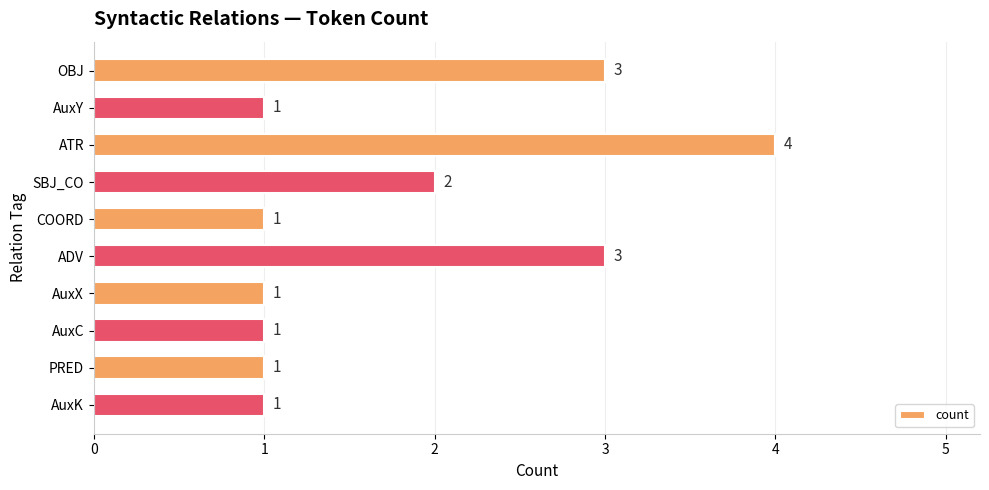

What is the value of the 5th bar from the top?

1